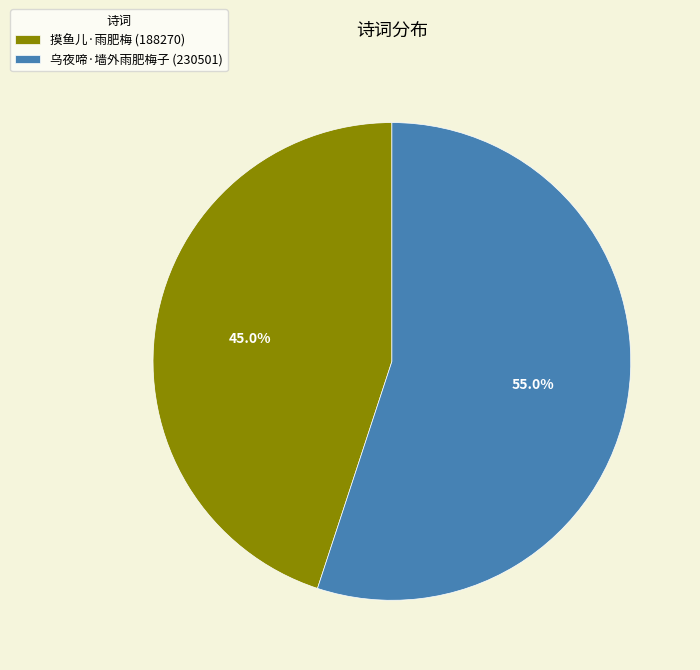

True or false: 摸鱼儿·雨肥梅 accounts for 45% of the total.

True